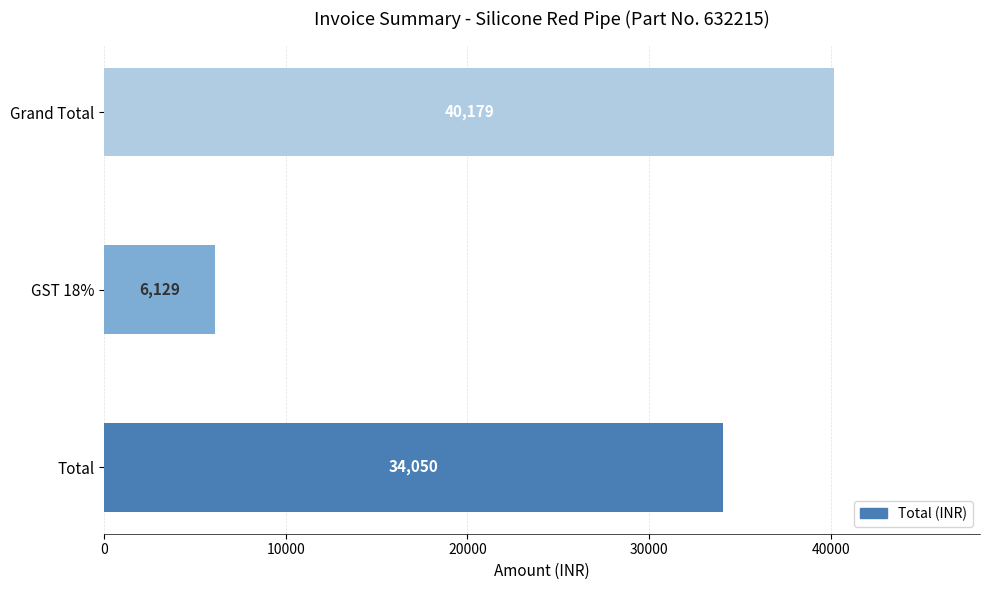

Which has a higher value, GST 18% or Grand Total?

Grand Total